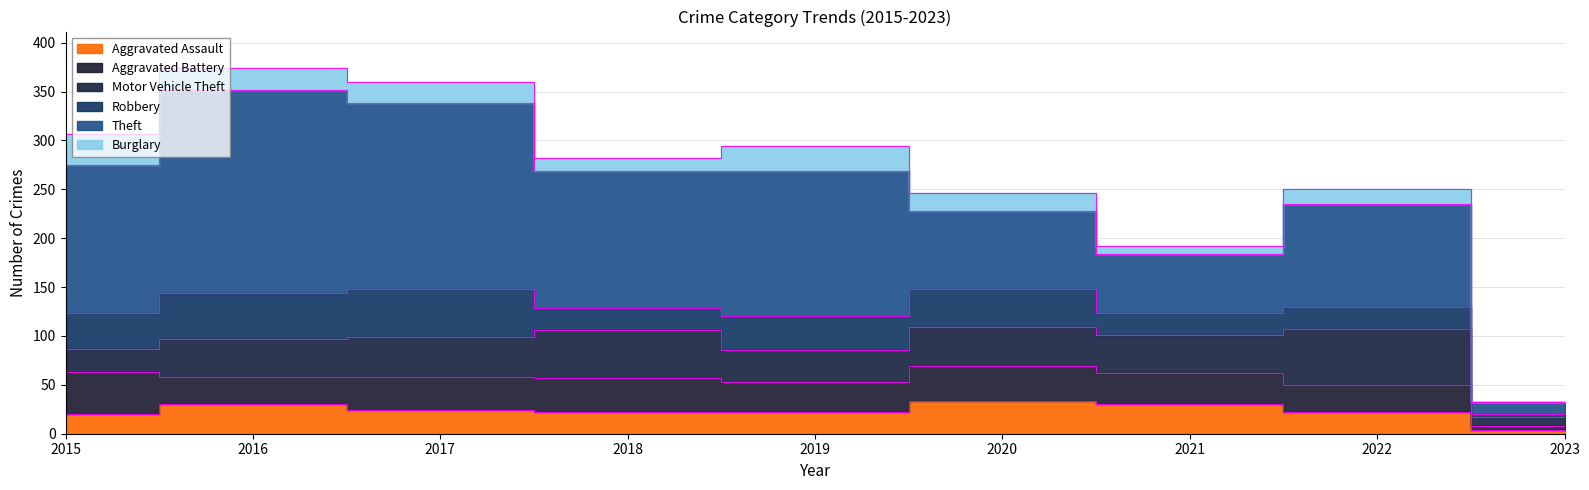

What is the average value of the Theft series?

122